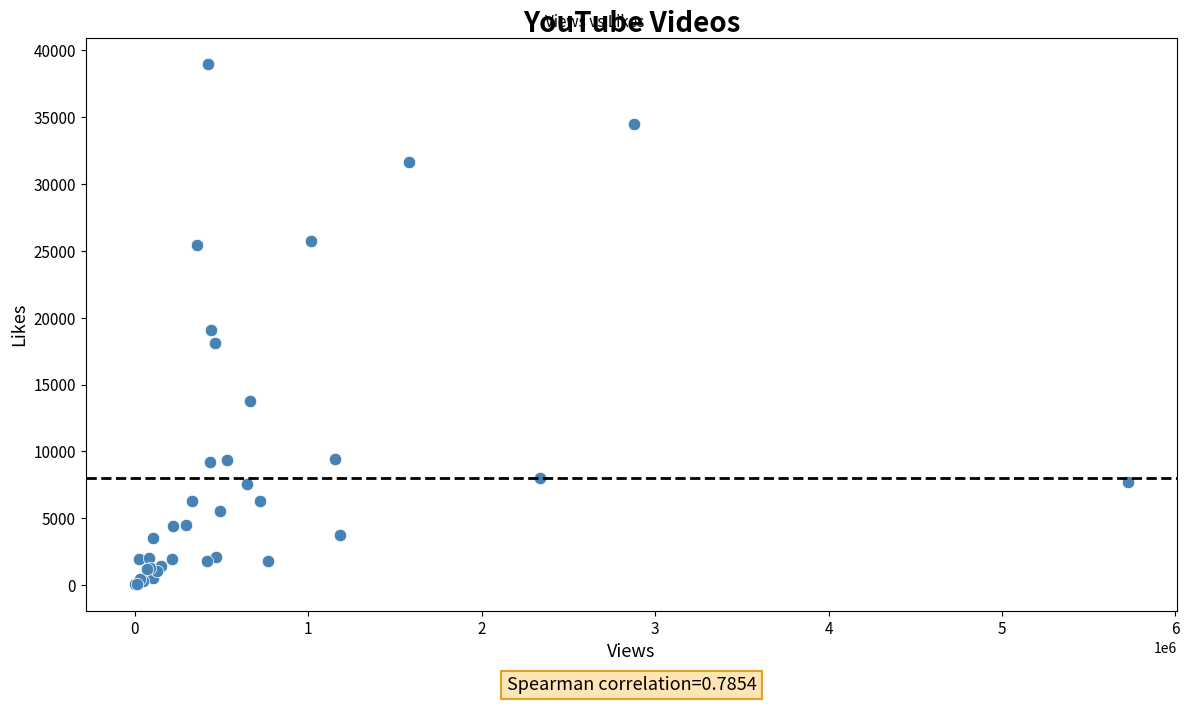

What Y value in the scatter plot is closest to 19520?

19069